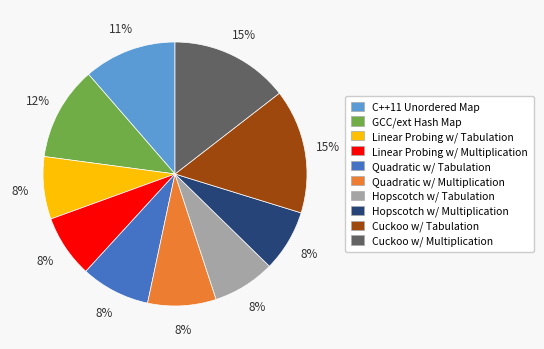

How many segments does this pie chart have?

10